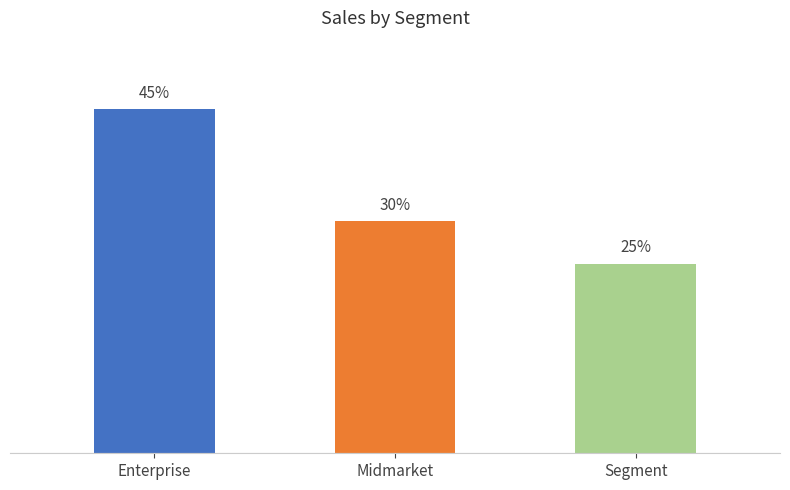

How many data points are less than 2254?

1